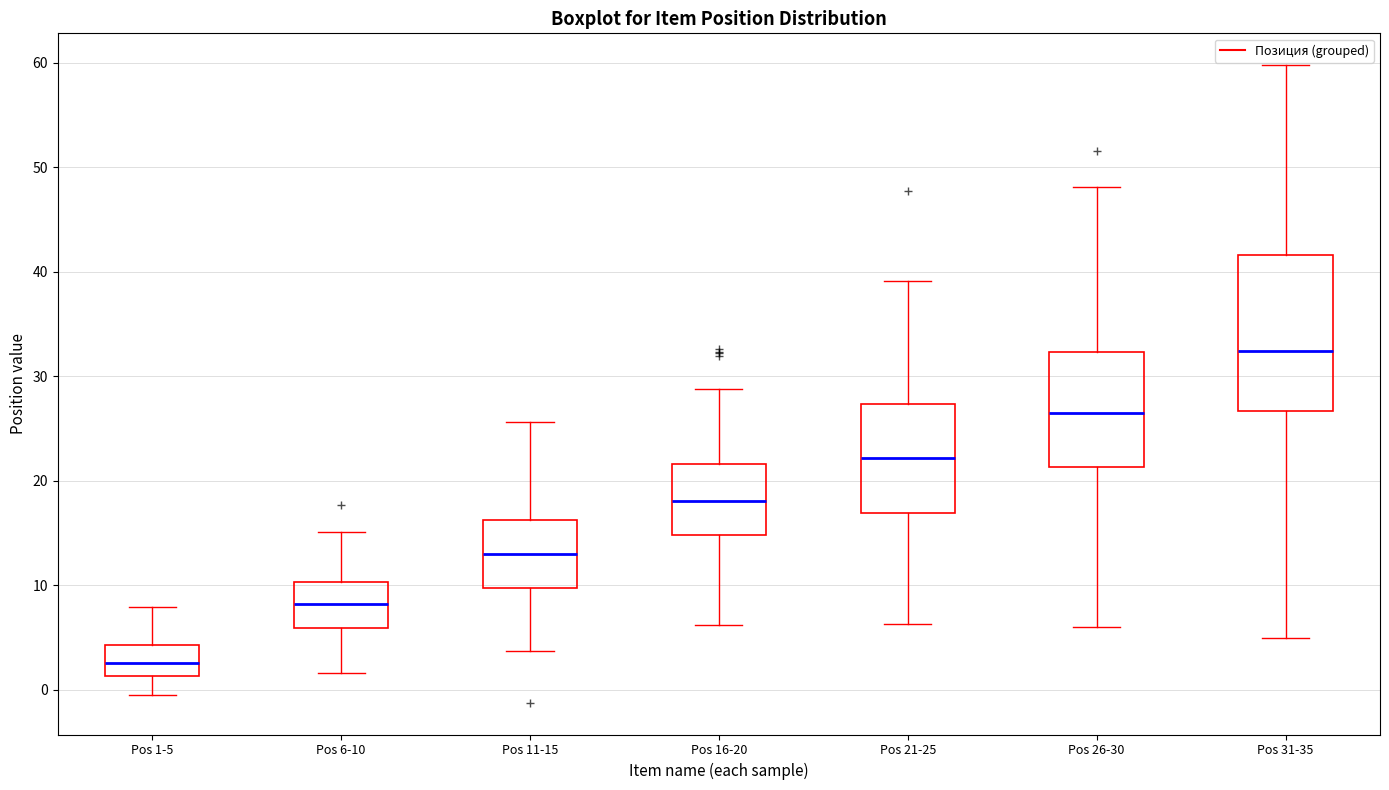

Reading left to right, transcribe this box plot: for each box, give where its median line is, the range the box spans, and where its two whiskers end, as read against the y-axis. The values are not printed on the chart, so give them approximately, as read against the axis.

Pos 1-5: median 3, box 1 to 4, whiskers -1 to 8
Pos 6-10: median 8, box 6 to 10, whiskers 2 to 15
Pos 11-15: median 13, box 10 to 16, whiskers 4 to 26
Pos 16-20: median 18, box 15 to 22, whiskers 6 to 29
Pos 21-25: median 22, box 17 to 27, whiskers 6 to 39
Pos 26-30: median 27, box 21 to 32, whiskers 6 to 48
Pos 31-35: median 32, box 27 to 42, whiskers 5 to 60